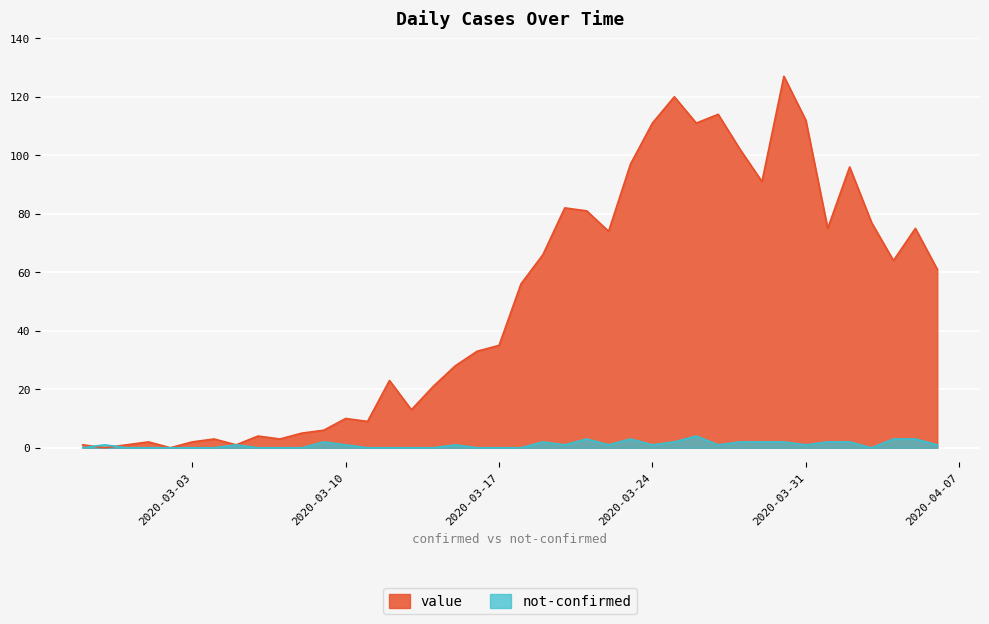

Reading right to left, extract all data points from this chart.

value: 61	75	64	77	96	75	112	127	91	102	114	111	120	111	97	74	81	82	66	56	35	33	28	21	13	23	9	10	6	5	3	4	1	3	2	0	2	1	0	1
not-confirmed: 1	3	3	0	2	2	1	2	2	2	1	4	2	1	3	1	3	1	2	0	0	0	1	0	0	0	0	1	2	0	0	0	1	0	0	0	0	0	1	0